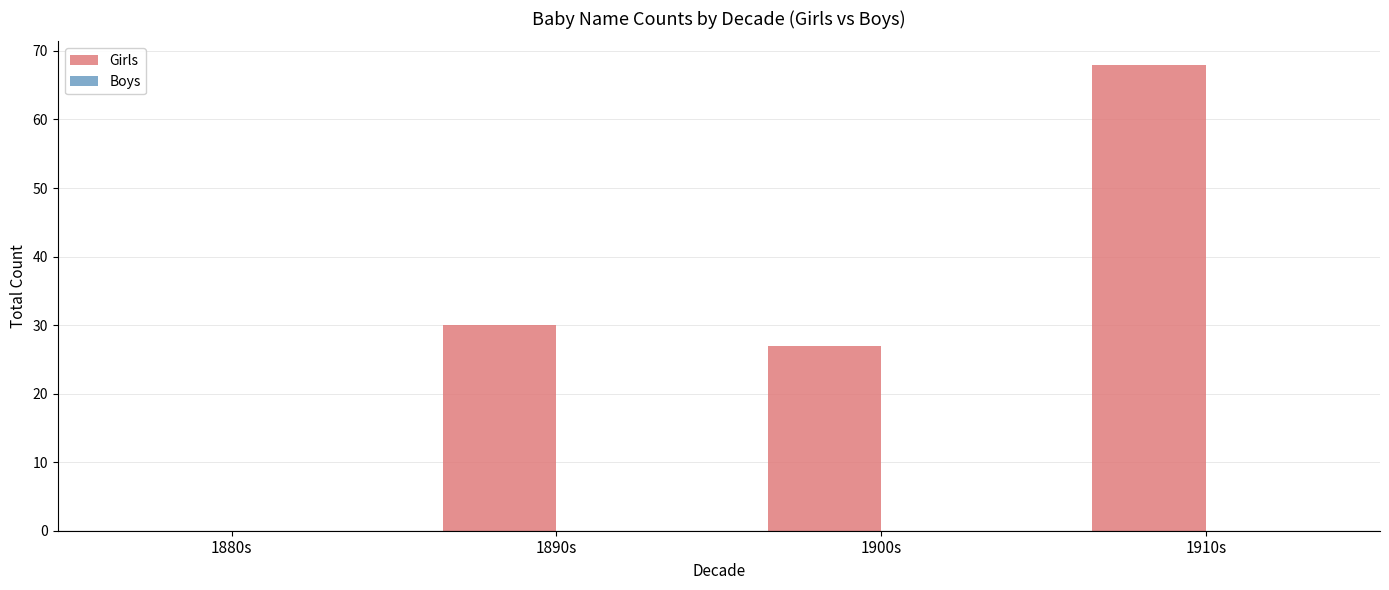

Reading right to left, extract all data points from this chart.

1910s=68	1900s=27	1890s=30	1880s=0